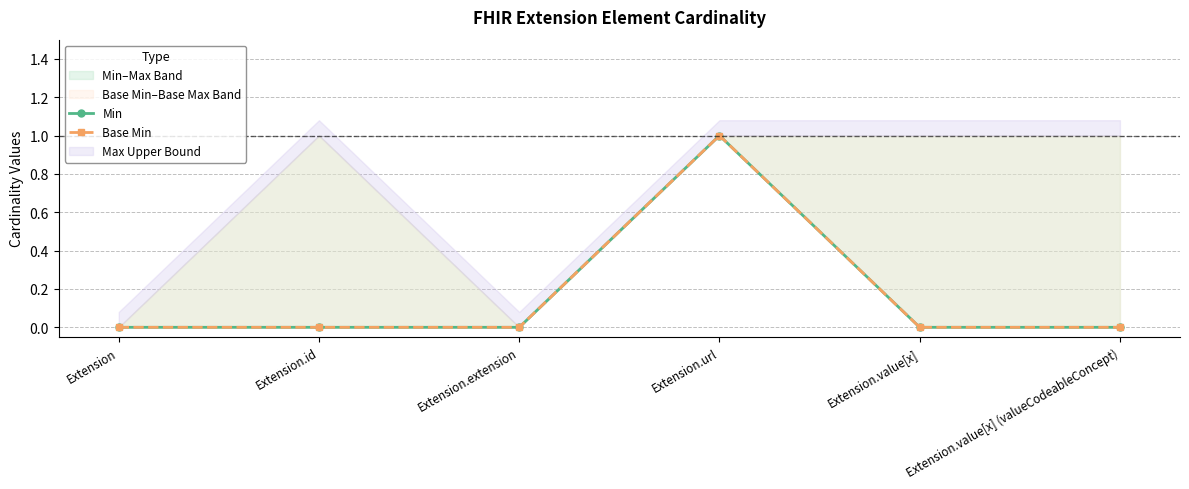

The value of Min at Extension.url is 2. True or false?

False